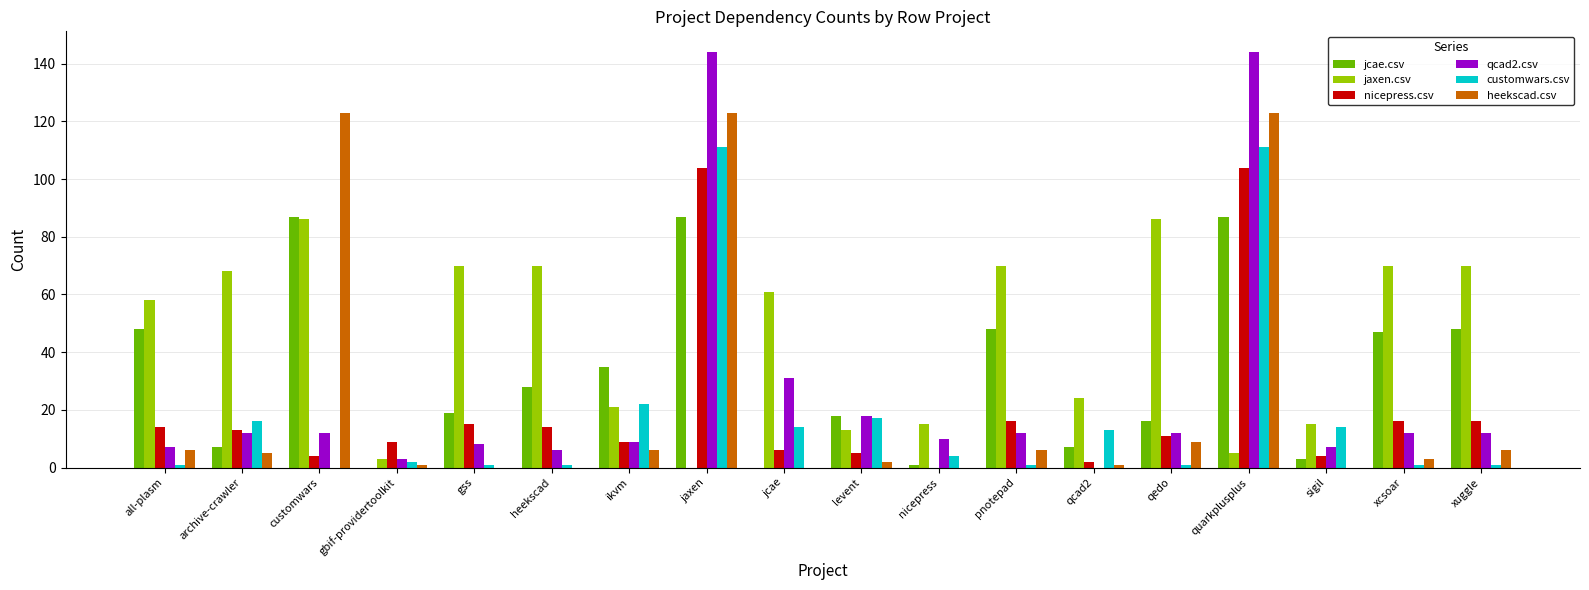

Reading right to left, list all the values displayed in this chart.

jcae.csv: xuggle=48	xcsoar=47	sigil=3	quarkplusplus=87	qedo=16	qcad2=7	pnotepad=48	nicepress=1	levent=18	jcae=0	jaxen=87	ikvm=35	heekscad=28	gss=19	gbif-providertoolkit=0	customwars=87	archive-crawler=7	all-plasm=48
jaxen.csv: xuggle=70	xcsoar=70	sigil=15	quarkplusplus=5	qedo=86	qcad2=24	pnotepad=70	nicepress=15	levent=13	jcae=61	jaxen=0	ikvm=21	heekscad=70	gss=70	gbif-providertoolkit=3	customwars=86	archive-crawler=68	all-plasm=58
nicepress.csv: xuggle=16	xcsoar=16	sigil=4	quarkplusplus=104	qedo=11	qcad2=2	pnotepad=16	nicepress=0	levent=5	jcae=6	jaxen=104	ikvm=9	heekscad=14	gss=15	gbif-providertoolkit=9	customwars=4	archive-crawler=13	all-plasm=14
qcad2.csv: xuggle=12	xcsoar=12	sigil=7	quarkplusplus=144	qedo=12	qcad2=0	pnotepad=12	nicepress=10	levent=18	jcae=31	jaxen=144	ikvm=9	heekscad=6	gss=8	gbif-providertoolkit=3	customwars=12	archive-crawler=12	all-plasm=7
customwars.csv: xuggle=1	xcsoar=1	sigil=14	quarkplusplus=111	qedo=1	qcad2=13	pnotepad=1	nicepress=4	levent=17	jcae=14	jaxen=111	ikvm=22	heekscad=1	gss=1	gbif-providertoolkit=2	customwars=0	archive-crawler=16	all-plasm=1
heekscad.csv: xuggle=6	xcsoar=3	sigil=0	quarkplusplus=123	qedo=9	qcad2=1	pnotepad=6	nicepress=0	levent=2	jcae=0	jaxen=123	ikvm=6	heekscad=0	gss=0	gbif-providertoolkit=1	customwars=123	archive-crawler=5	all-plasm=6